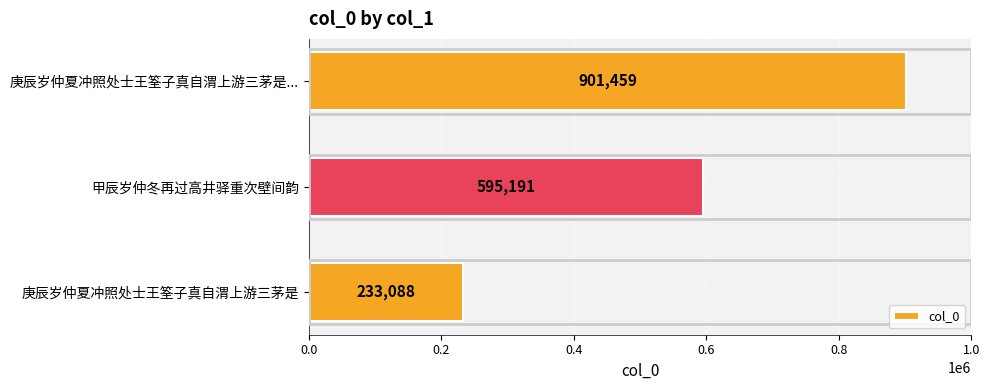

List the labels in order of value, largest first.

庚辰岁仲夏冲照处士王筌子真自渭上游三茅是..., 甲辰岁仲冬再过高井驿重次壁间韵, 庚辰岁仲夏冲照处士王筌子真自渭上游三茅是